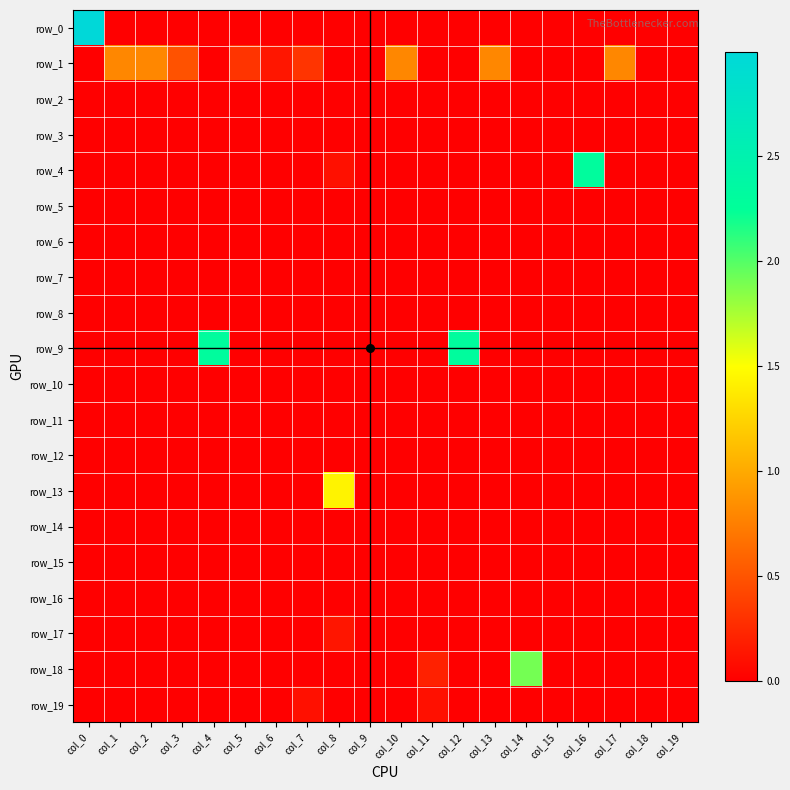

Reading left to right, list all the values displayed in this chart.

row_0: 3.0	0.0	0.0	0.0	0.0	0.0	0.0	0.0	0.0	0.0	0.0	0.0	0.0	0.0	0.0	0.0	0.0	0.0	0.0	0.0
row_1: 0.0	0.8	0.8	0.5	0.0	0.3	0.1	0.3	0.0	0.0	0.8	0.0	0.0	0.8	0.0	0.0	0.0	0.8	0.0	0.0
row_2: 0.0	0.0	0.0	0.0	0.0	0.0	0.0	0.0	0.0	0.0	0.0	0.0	0.0	0.0	0.0	0.0	0.0	0.0	0.0	0.0
row_3: 0.0	0.0	0.0	0.0	0.0	0.0	0.0	0.0	0.0	0.0	0.0	0.0	0.0	0.0	0.0	0.0	0.0	0.0	0.0	0.0
row_4: 0.0	0.0	0.0	0.0	0.0	0.0	0.0	0.0	0.1	0.0	0.0	0.0	0.0	0.0	0.0	0.0	2.3	0.0	0.0	0.0
row_5: 0.0	0.0	0.0	0.0	0.0	0.0	0.0	0.0	0.0	0.0	0.0	0.0	0.0	0.0	0.0	0.0	0.0	0.0	0.0	0.0
row_6: 0.0	0.0	0.0	0.0	0.0	0.0	0.0	0.0	0.0	0.0	0.0	0.0	0.0	0.0	0.0	0.0	0.0	0.0	0.0	0.0
row_7: 0.0	0.0	0.0	0.0	0.0	0.0	0.0	0.0	0.0	0.0	0.0	0.0	0.0	0.0	0.0	0.0	0.0	0.0	0.0	0.0
row_8: 0.0	0.0	0.0	0.0	0.0	0.0	0.0	0.0	0.0	0.0	0.0	0.0	0.0	0.0	0.0	0.0	0.0	0.0	0.0	0.0
row_9: 0.0	0.0	0.0	0.0	2.3	0.0	0.0	0.0	0.0	0.0	0.0	0.0	2.3	0.0	0.0	0.0	0.0	0.0	0.0	0.0
row_10: 0.0	0.0	0.0	0.0	0.0	0.0	0.0	0.0	0.0	0.0	0.0	0.0	0.0	0.0	0.0	0.0	0.0	0.0	0.0	0.0
row_11: 0.0	0.0	0.0	0.0	0.0	0.0	0.0	0.0	0.0	0.0	0.0	0.0	0.0	0.0	0.0	0.0	0.0	0.0	0.0	0.0
row_12: 0.0	0.0	0.0	0.0	0.0	0.0	0.0	0.0	0.0	0.0	0.0	0.0	0.0	0.0	0.0	0.0	0.0	0.0	0.0	0.0
row_13: 0.0	0.0	0.0	0.0	0.0	0.0	0.0	0.0	1.4	0.0	0.0	0.0	0.0	0.0	0.0	0.0	0.0	0.0	0.0	0.0
row_14: 0.0	0.0	0.0	0.0	0.0	0.0	0.0	0.0	0.0	0.0	0.0	0.0	0.0	0.0	0.0	0.0	0.0	0.0	0.0	0.0
row_15: 0.0	0.0	0.0	0.0	0.0	0.0	0.0	0.0	0.0	0.0	0.0	0.0	0.0	0.0	0.0	0.0	0.0	0.0	0.0	0.0
row_16: 0.0	0.0	0.0	0.0	0.0	0.0	0.0	0.0	0.0	0.0	0.0	0.0	0.0	0.0	0.0	0.0	0.0	0.0	0.0	0.0
row_17: 0.0	0.0	0.0	0.0	0.0	0.0	0.0	0.0	0.1	0.0	0.0	0.0	0.0	0.0	0.0	0.0	0.0	0.0	0.0	0.0
row_18: 0.0	0.0	0.0	0.0	0.0	0.0	0.0	0.0	0.0	0.0	0.0	0.2	0.0	0.0	1.9	0.0	0.0	0.0	0.0	0.0
row_19: 0.0	0.0	0.0	0.0	0.0	0.0	0.0	0.1	0.0	0.0	0.0	0.1	0.0	0.0	0.0	0.0	0.0	0.0	0.0	0.0